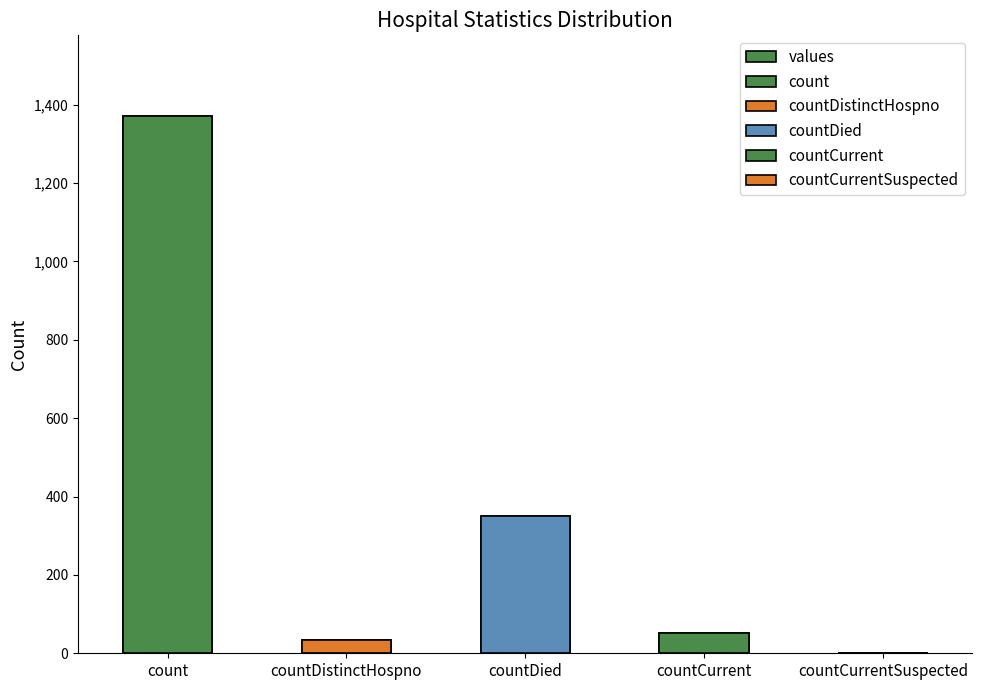

What is the average value?

361